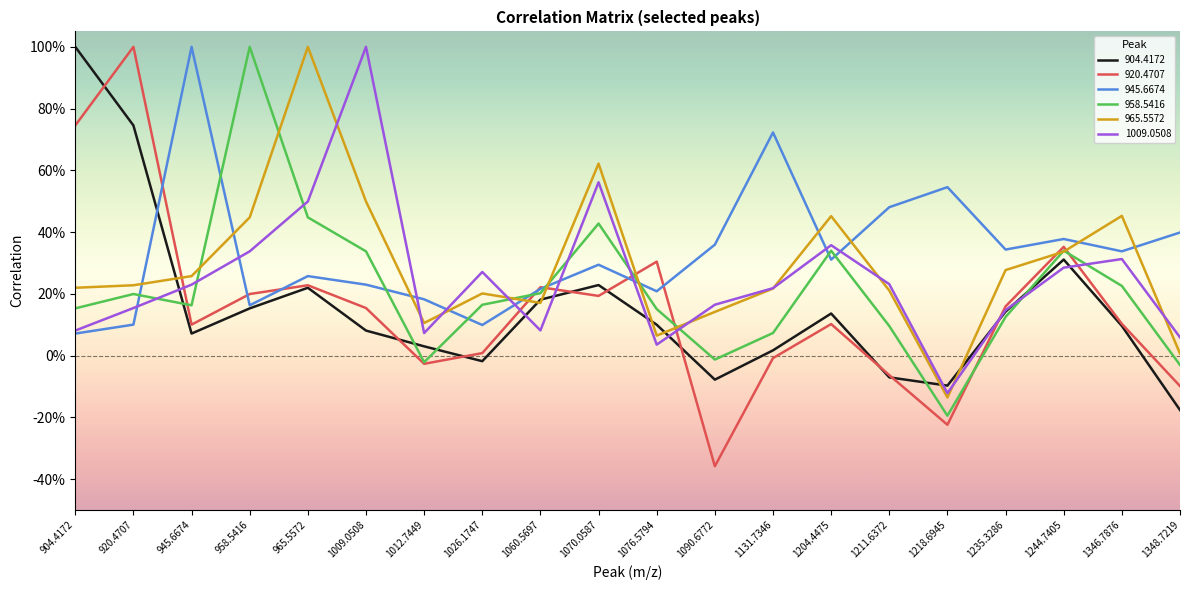

Reading left to right, transcribe all the data shown in this chart.

904.4172: 1.0	0.7	0.1	0.2	0.2	0.1	0.0	-0.0	0.2	0.2	0.1	-0.1	0.0	0.1	-0.1	-0.1	0.1	0.3	0.1	-0.2
920.4707: 0.7	1.0	0.1	0.2	0.2	0.2	-0.0	0.0	0.2	0.2	0.3	-0.4	-0.0	0.1	-0.1	-0.2	0.2	0.4	0.1	-0.1
945.6674: 0.1	0.1	1.0	0.2	0.3	0.2	0.2	0.1	0.2	0.3	0.2	0.4	0.7	0.3	0.5	0.5	0.3	0.4	0.3	0.4
958.5416: 0.2	0.2	0.2	1.0	0.4	0.3	-0.0	0.2	0.2	0.4	0.2	-0.0	0.1	0.3	0.1	-0.2	0.1	0.3	0.2	-0.0
965.5572: 0.2	0.2	0.3	0.4	1.0	0.5	0.1	0.2	0.2	0.6	0.1	0.1	0.2	0.5	0.2	-0.1	0.3	0.3	0.5	0.0
1009.0508: 0.1	0.2	0.2	0.3	0.5	1.0	0.1	0.3	0.1	0.6	0.0	0.2	0.2	0.4	0.2	-0.1	0.1	0.3	0.3	0.1